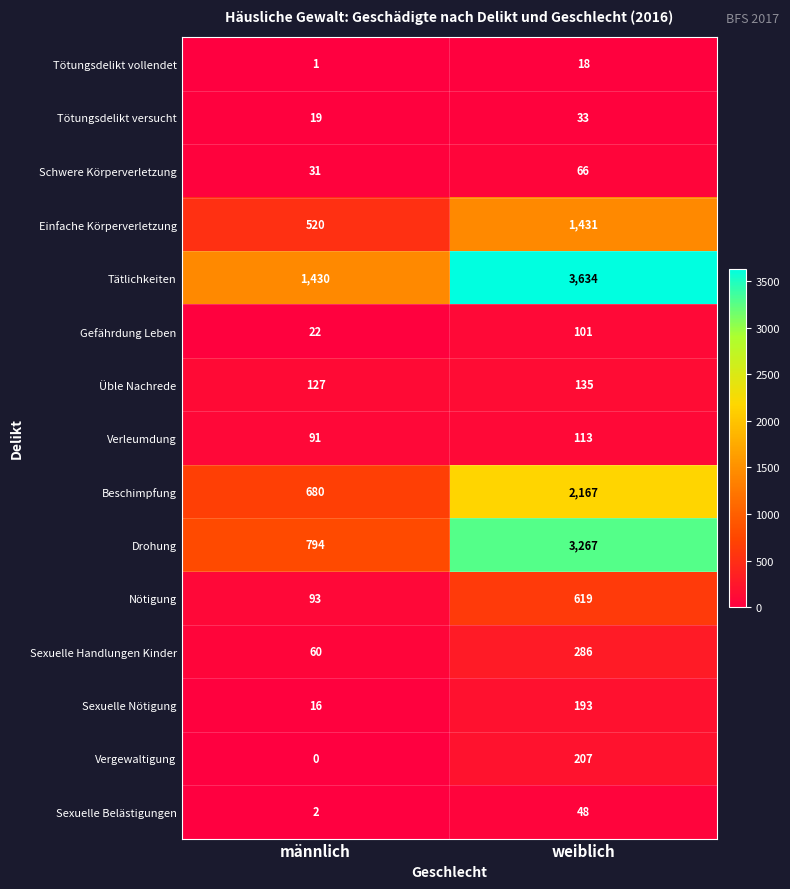

Which series changed the most between männlich and weiblich?

Drohung